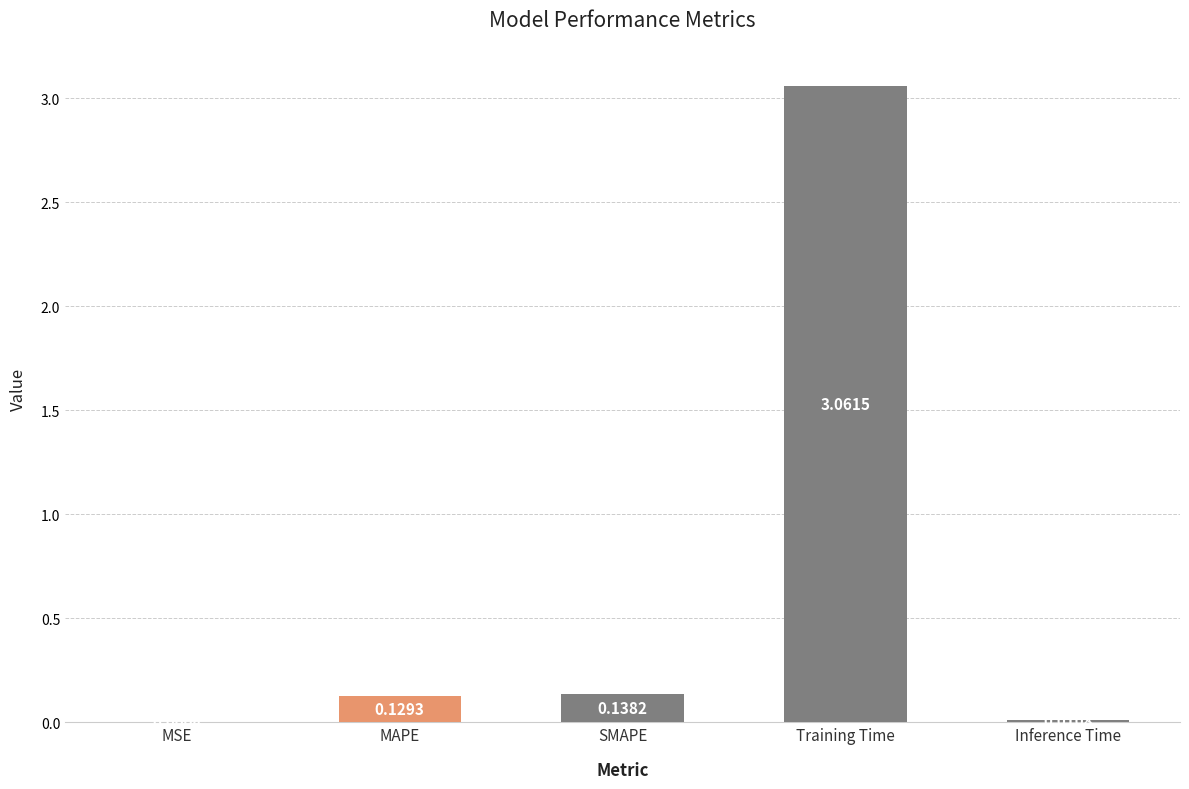

What is the difference between the values at Training Time and MAPE?

2.9